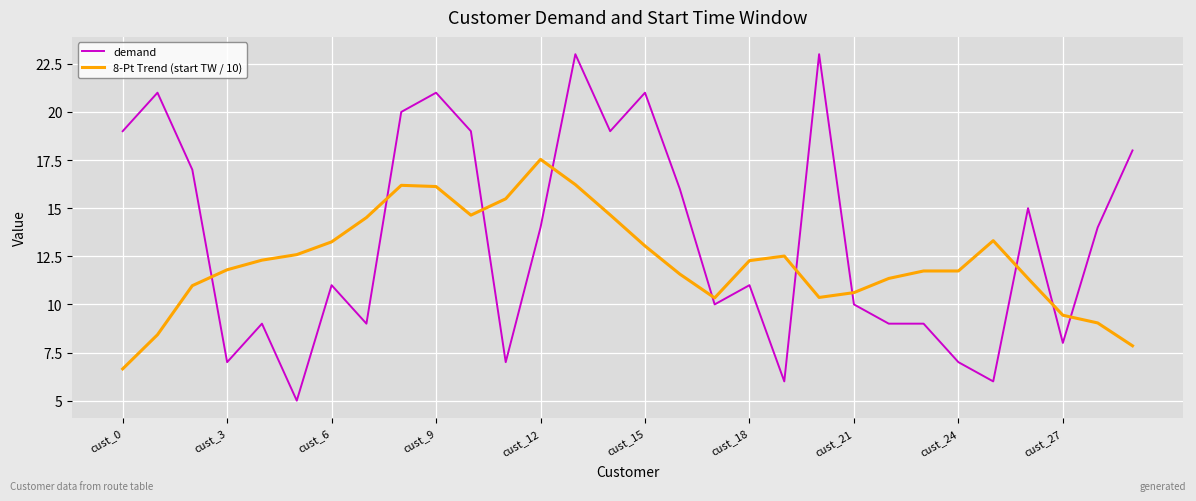

Rank the series by their average value, from lowest to highest.

8-Pt Trend (start TW / 10), demand